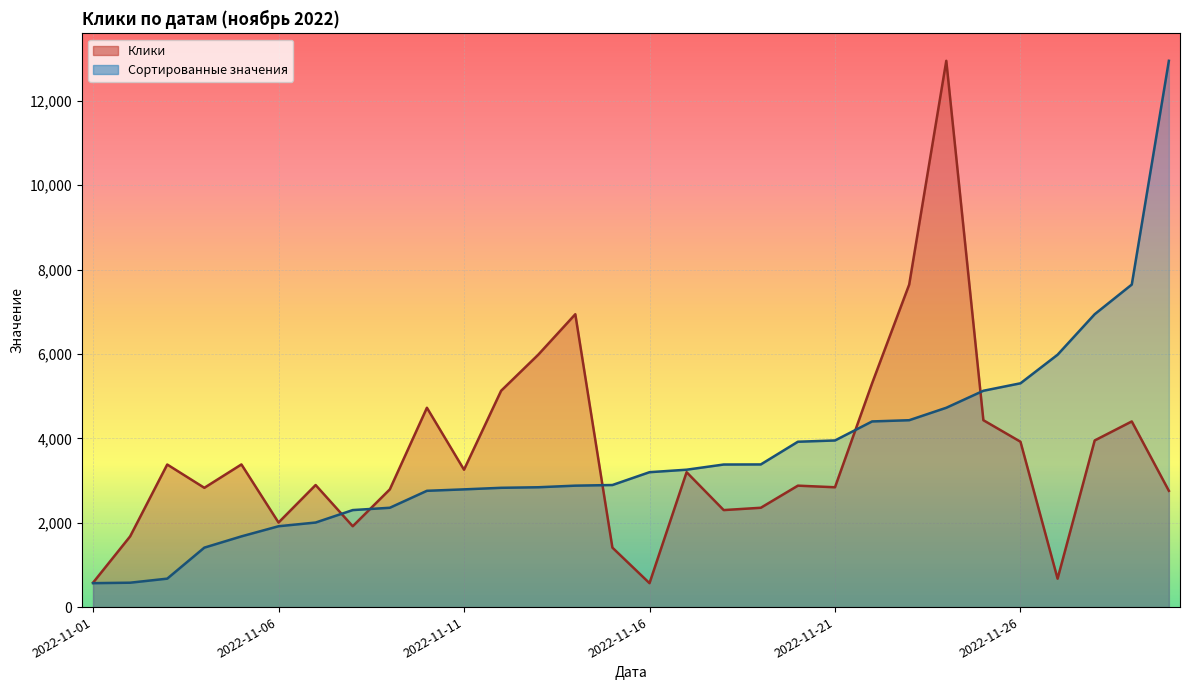

What is the value of the Сортированные значения point at the 24th from the left?

4724